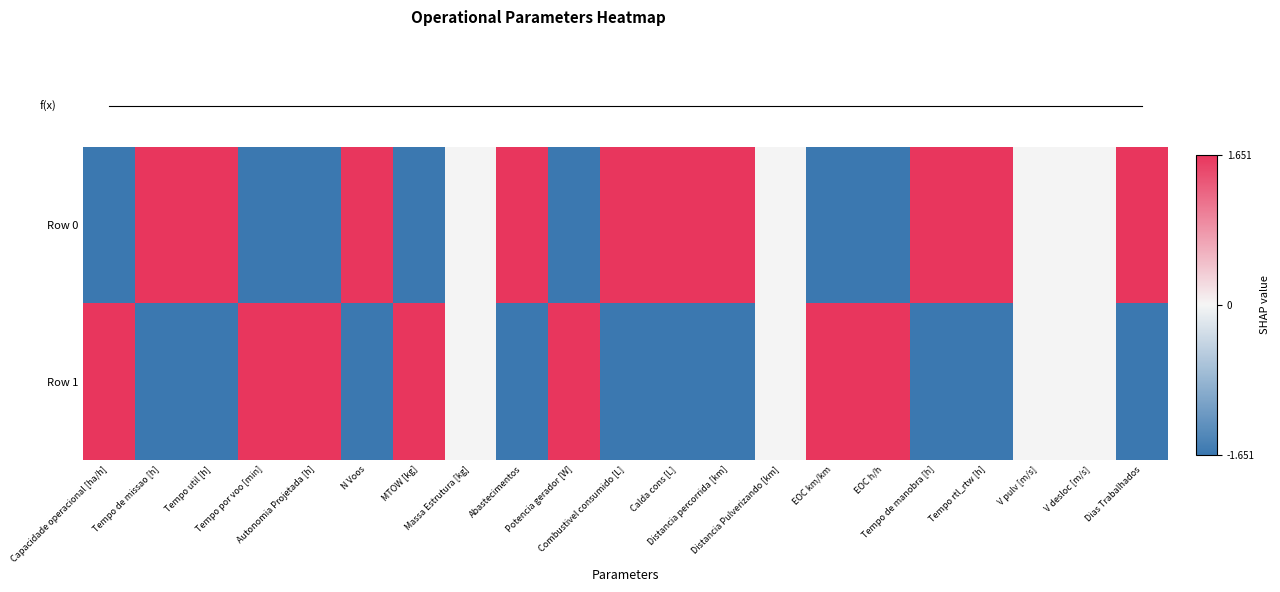

At how many categories does at least one series exceed 0?

17